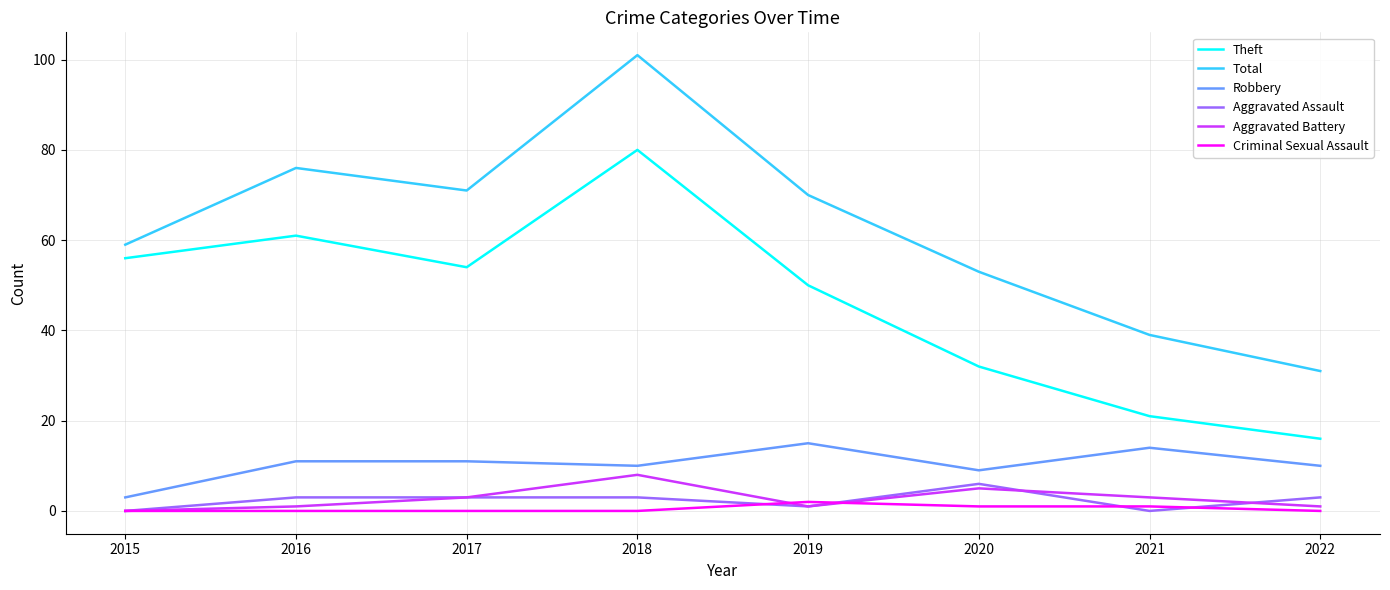

At which label does Theft reach its minimum?

2022